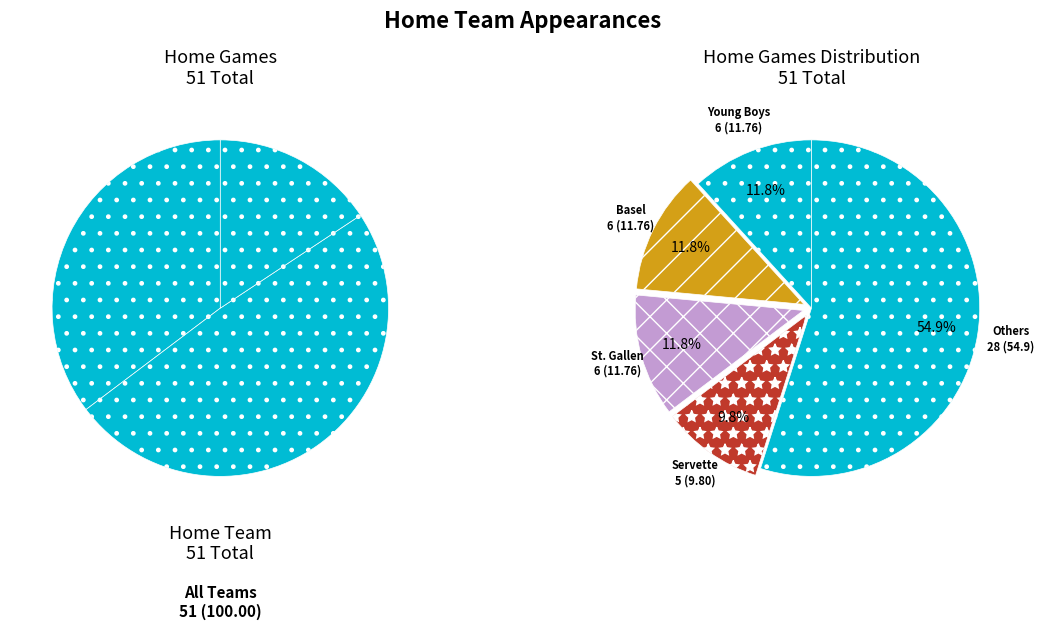

To the nearest percent, what portion does Servette represent?

10%